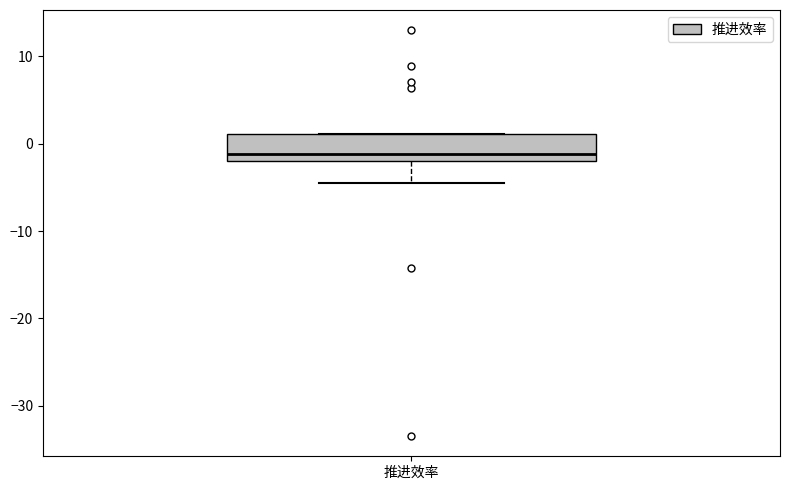

Transcribe this box plot: give where the median line is, the range the box spans, and where the two whiskers end, as read against the y-axis. The values are not printed on the chart, so give them approximately, as read against the axis.

median -1, box -2 to 1, whiskers -4 to 1